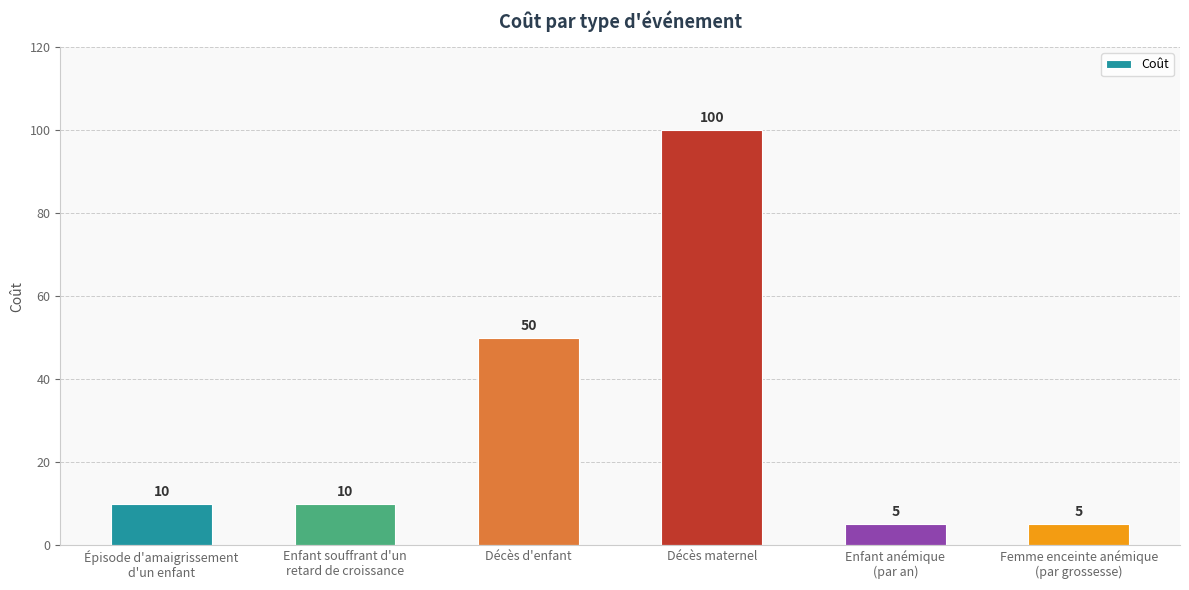

Is it true that the value at Décès maternel is 100?

True